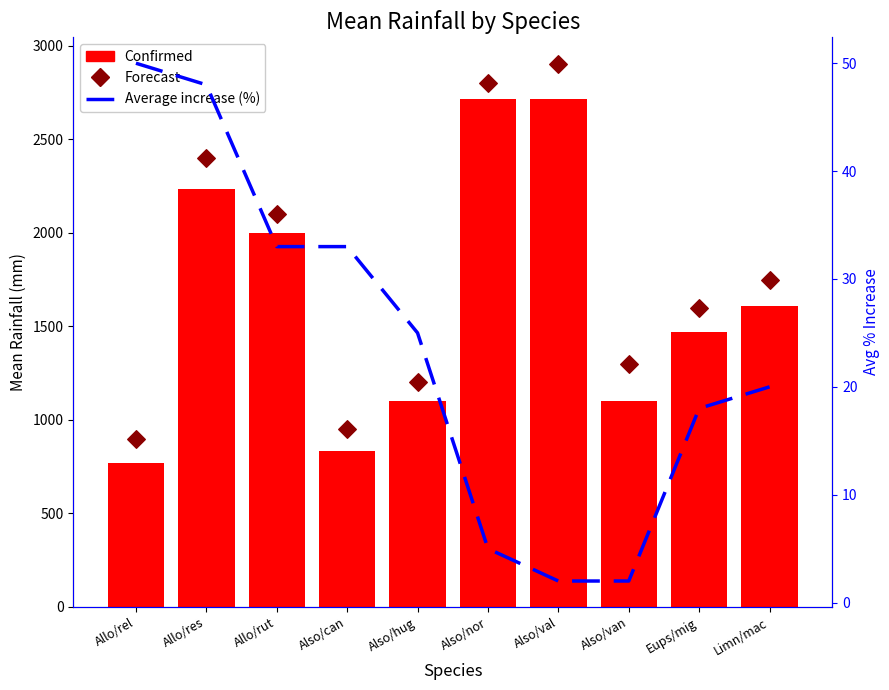

Is the value of Forecast at Also/hug greater than the value of Average increase (%) at Also/can?

Yes